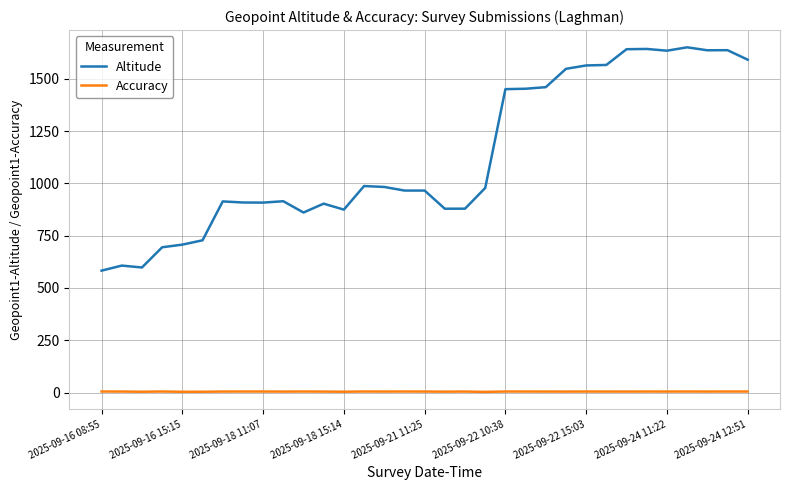

True or false: Accuracy and Altitude cross at least once.

False